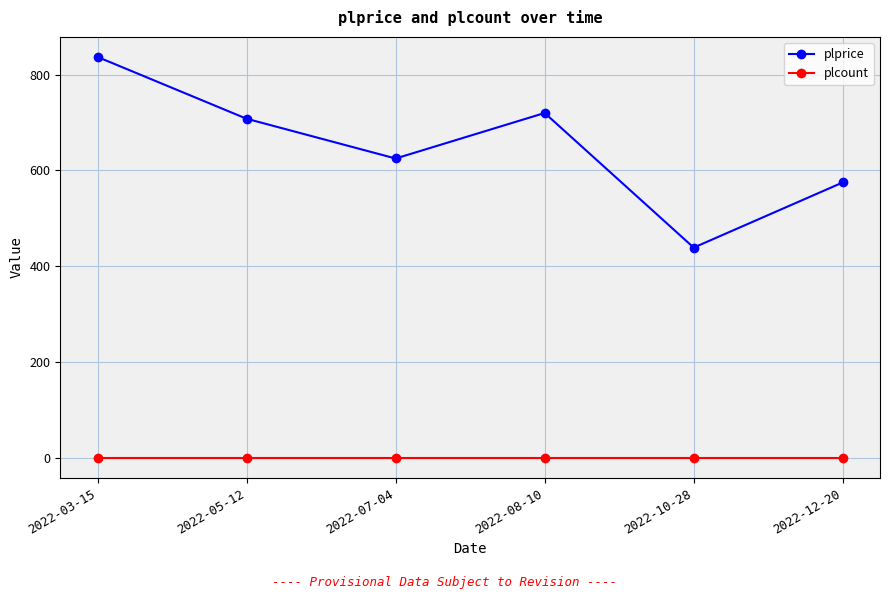

What is the minimum value for plprice?

439